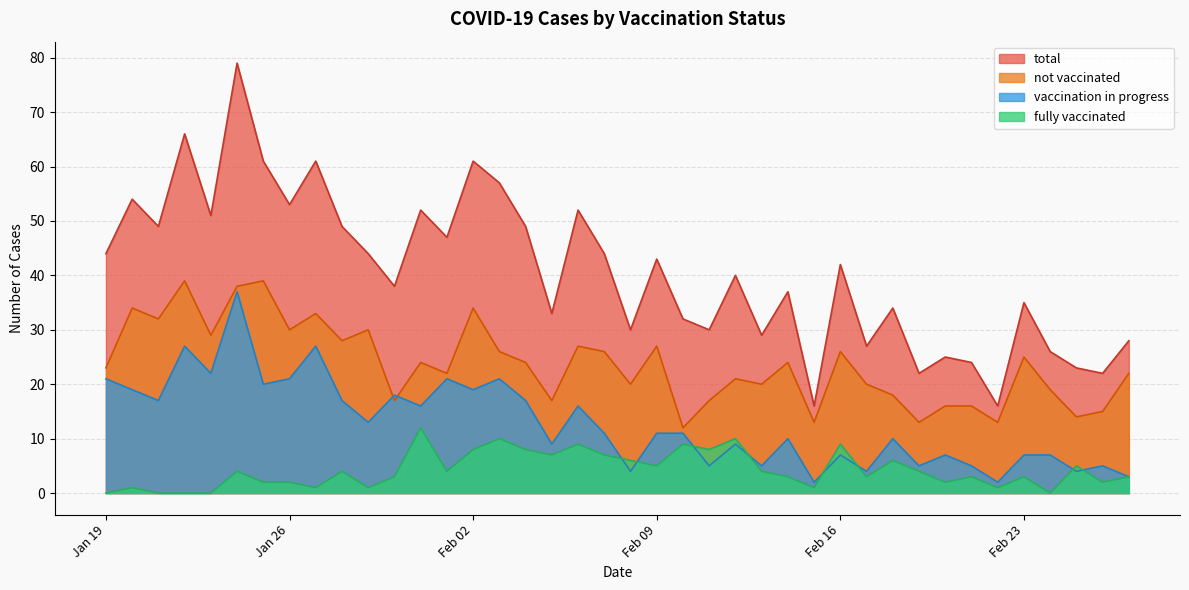

Which series has the largest range (max minus min)?

total